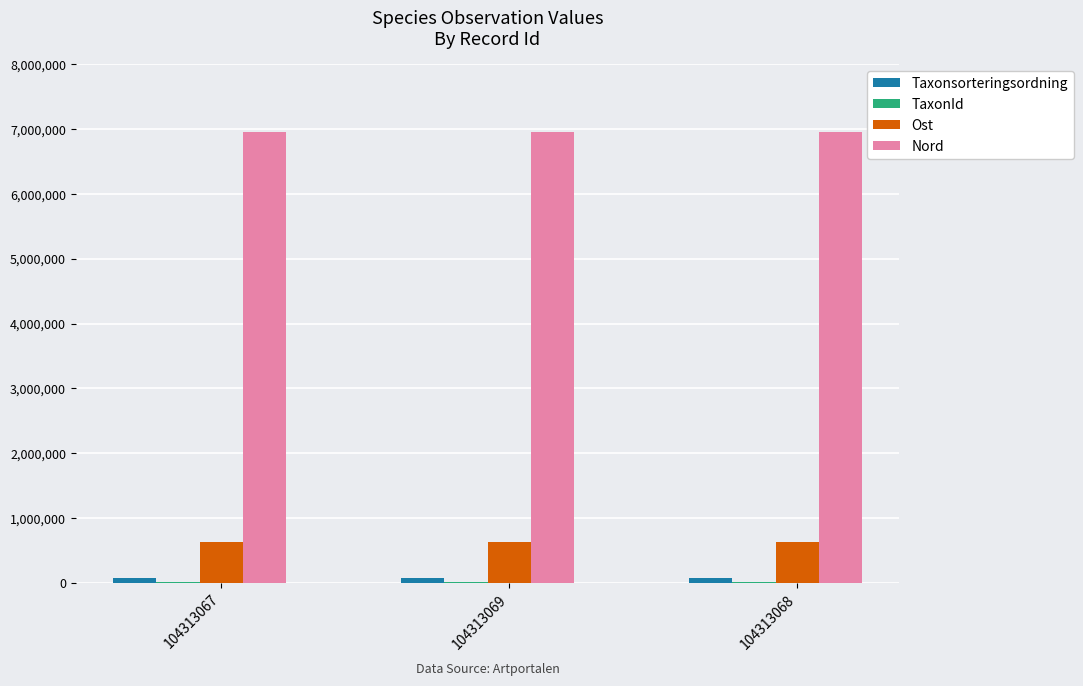

Which series has the largest total across all categories?

Nord